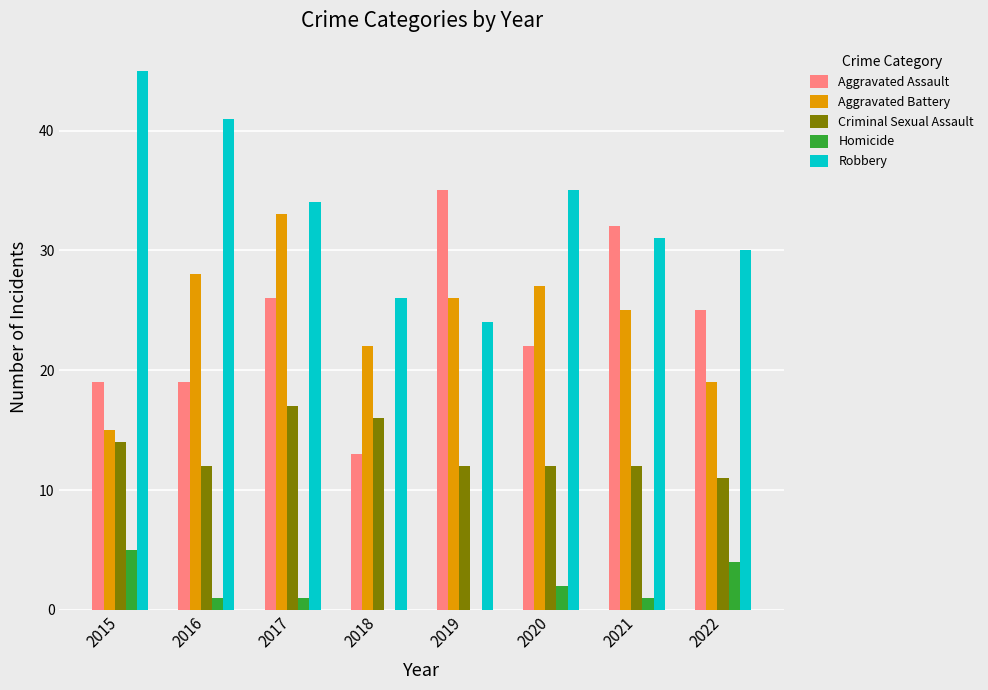

Which series has the largest total across all categories?

Robbery